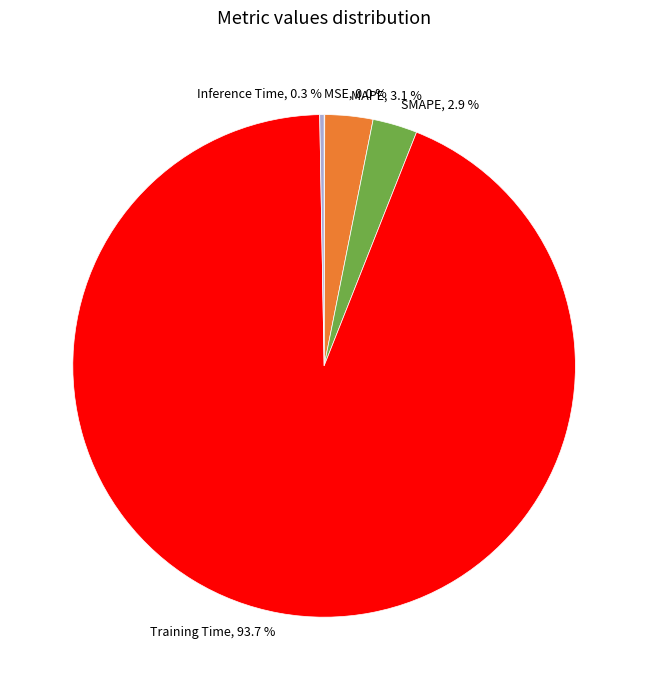

Does any single category account for the majority?

Yes